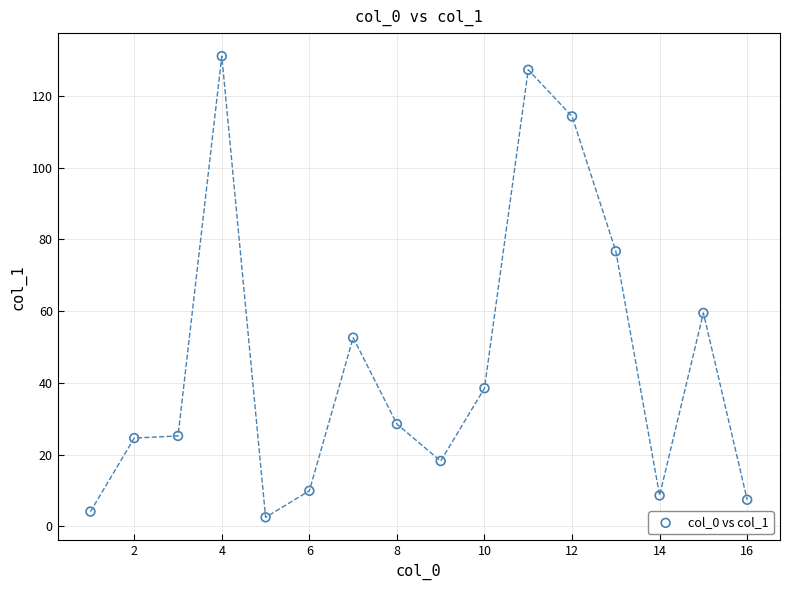

What is the range of Y values (max minus min)?

128.6